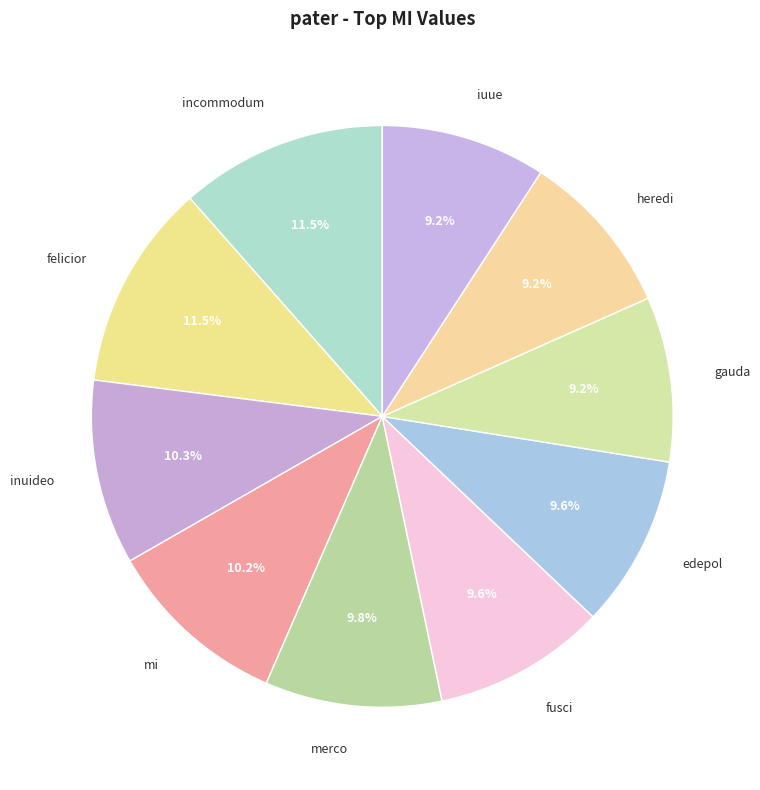

Which has a higher value, fusci or incommodum?

incommodum